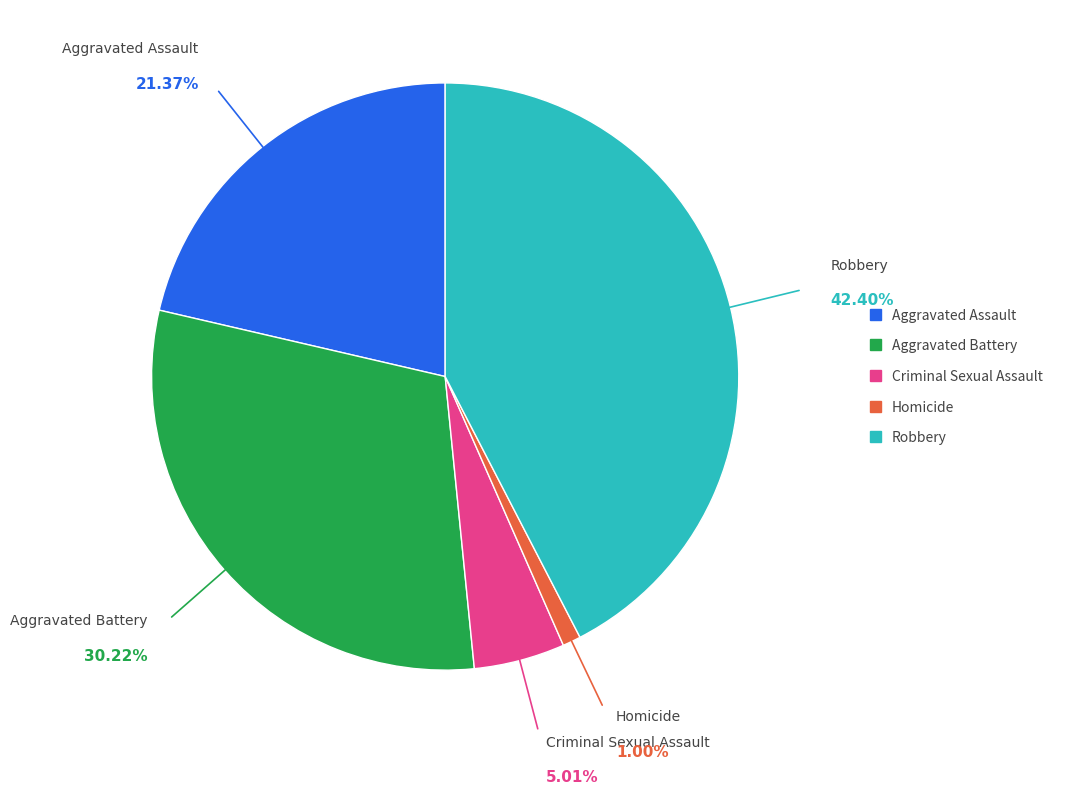

Is it true that Criminal Sexual Assault is 5% of the pie?

True